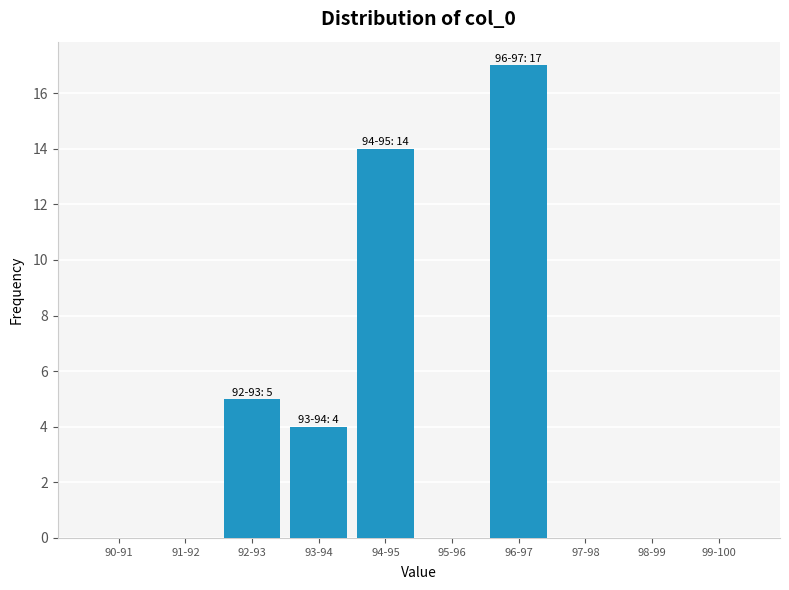

Reading left to right, what are all the values shown in this chart?

90-91=0	91-92=0	92-93=5	93-94=4	94-95=14	95-96=0	96-97=17	97-98=0	98-99=0	99-100=0